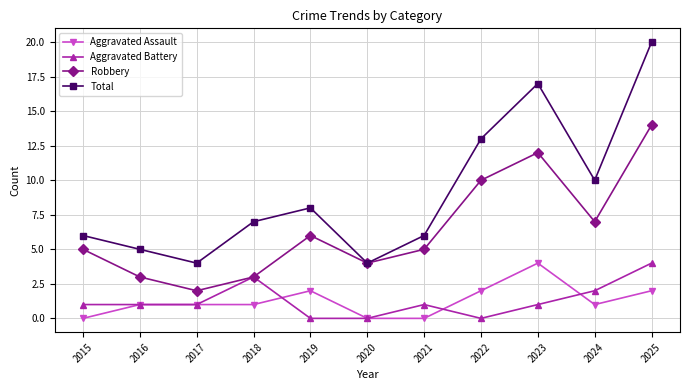

Reading left to right, list all the values displayed in this chart.

Aggravated Assault: 0	1	1	1	2	0	0	2	4	1	2
Aggravated Battery: 1	1	1	3	0	0	1	0	1	2	4
Robbery: 5	3	2	3	6	4	5	10	12	7	14
Total: 6	5	4	7	8	4	6	13	17	10	20